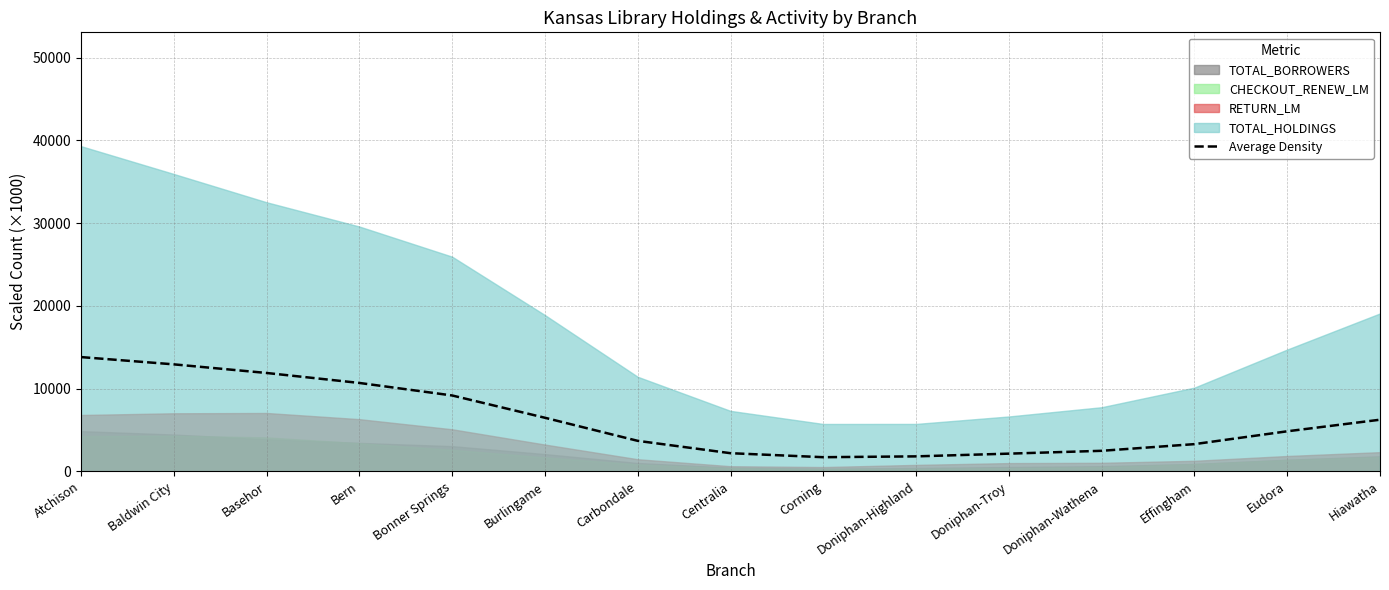

Between Bonner Springs and Centralia, which is larger?

Bonner Springs